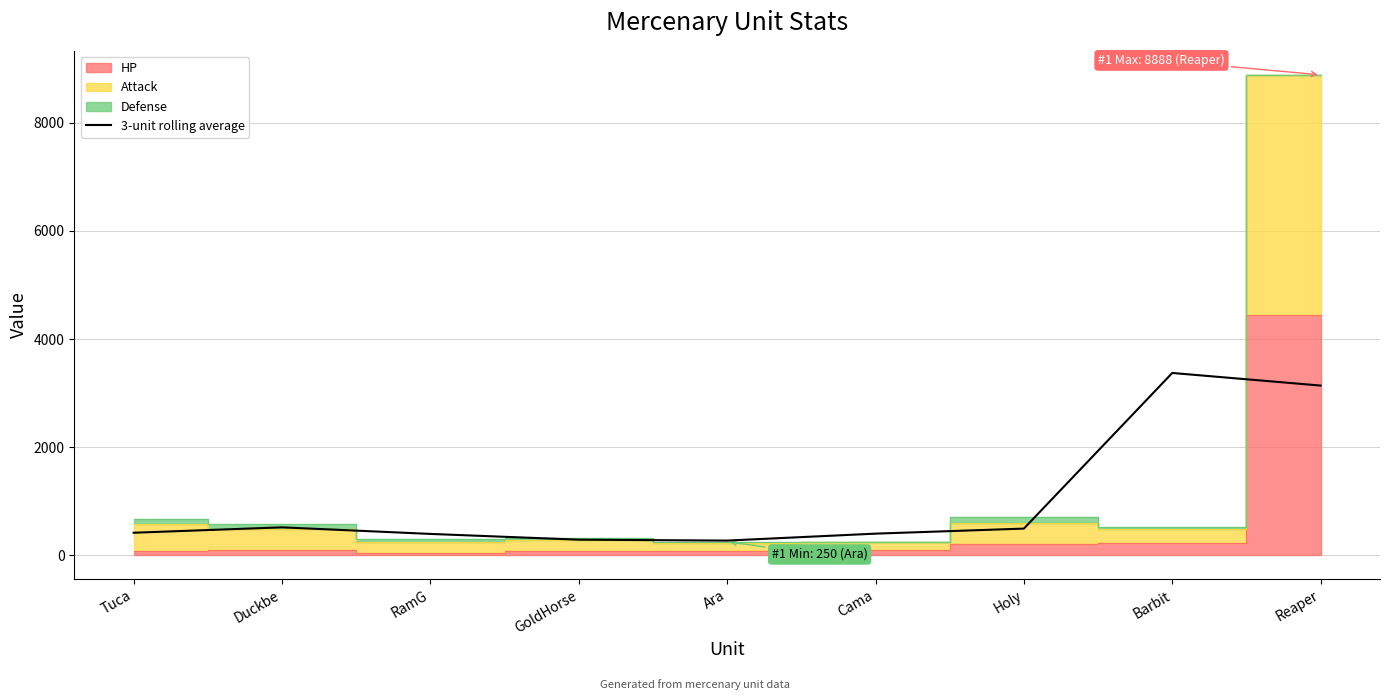

Does the chart have visible grid lines?

Yes